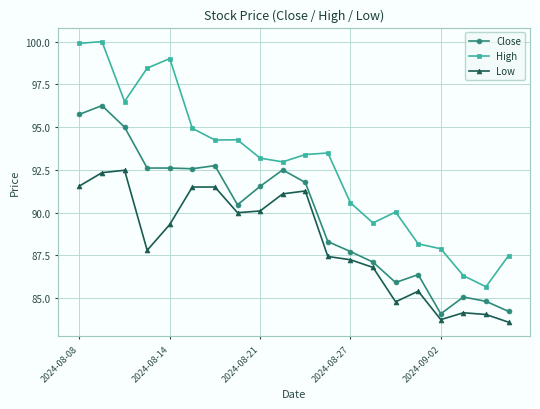

What is the value of the High point at the 6th from the left?

94.9